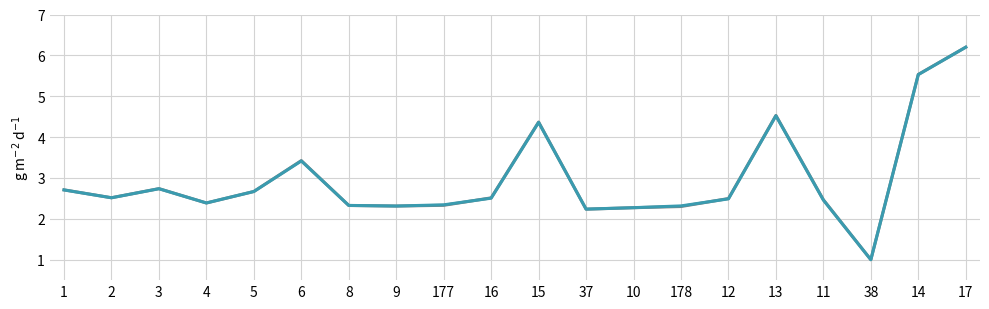

At which category is the sum across all series the highest?

17